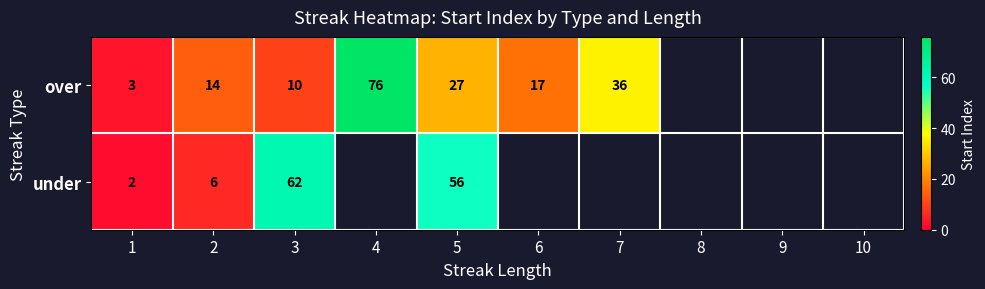

Is it true that under equals 6 at 2?

True